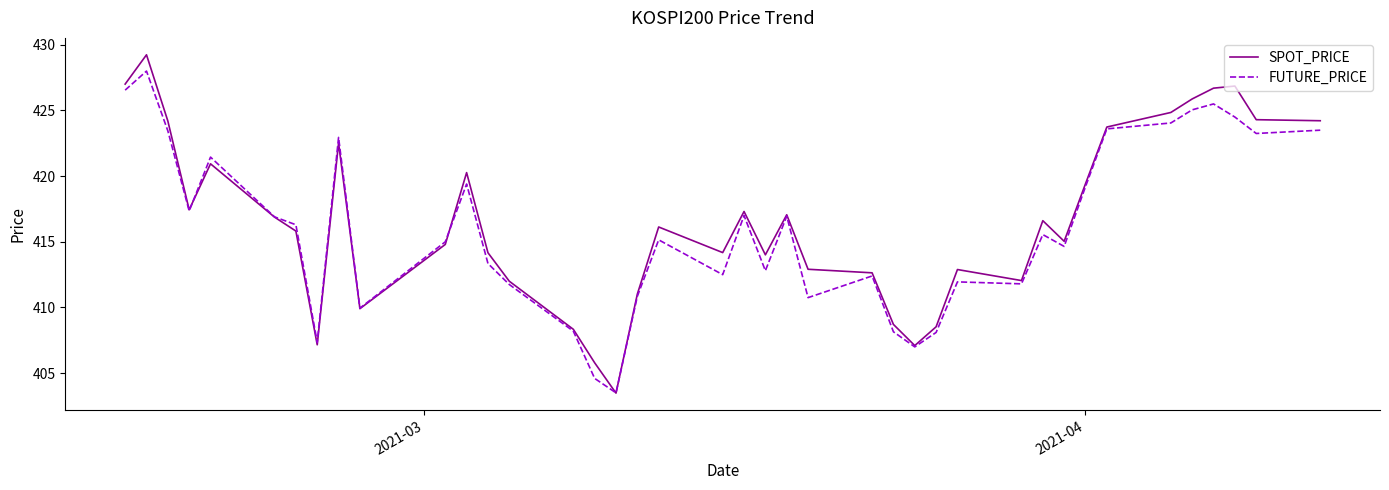

What is the minimum value for SPOT_PRICE?

403.5